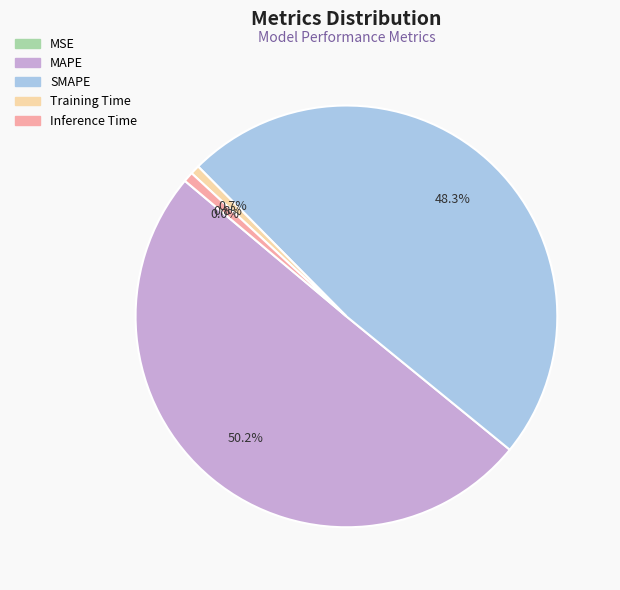

Which slice is the largest?

MAPE